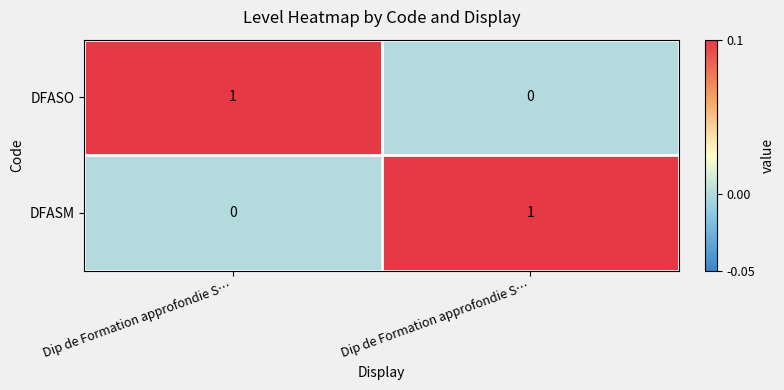

Count the number of data series in this chart.

2